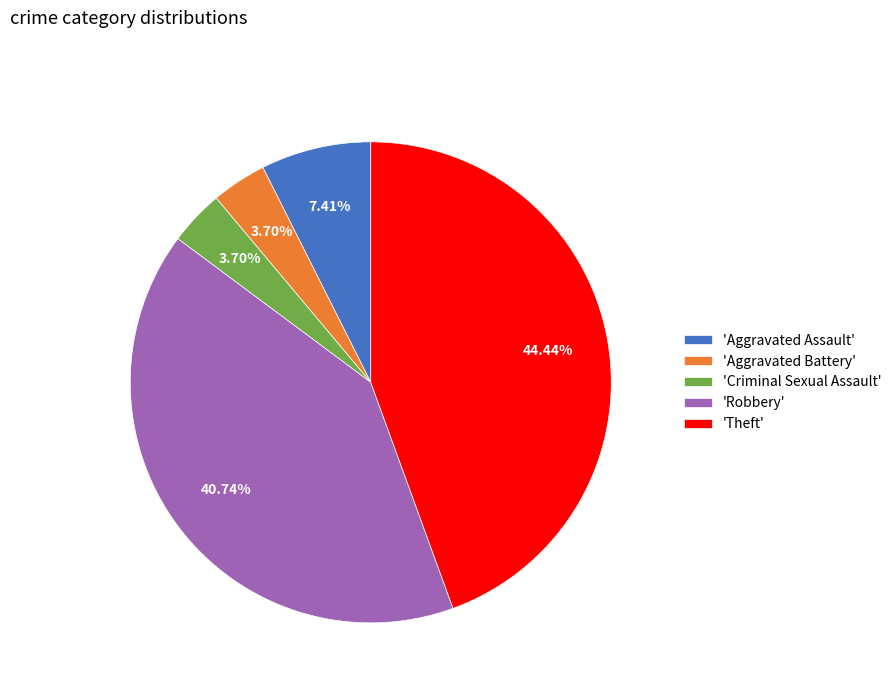

Does 'Criminal Sexual Assault' account for over 50% of the chart?

No